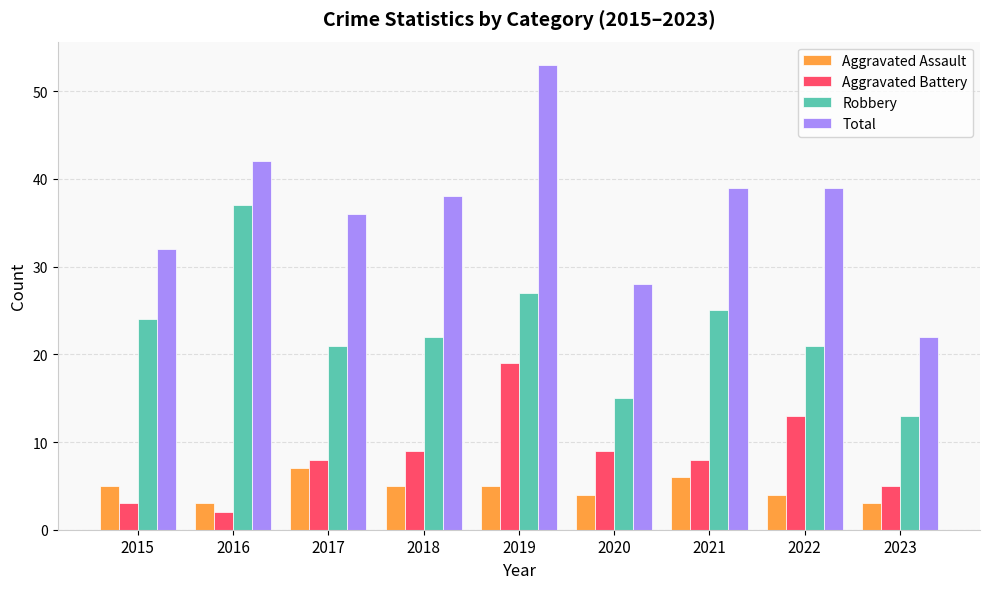

What value does the Aggravated Assault series have at 2020?

4